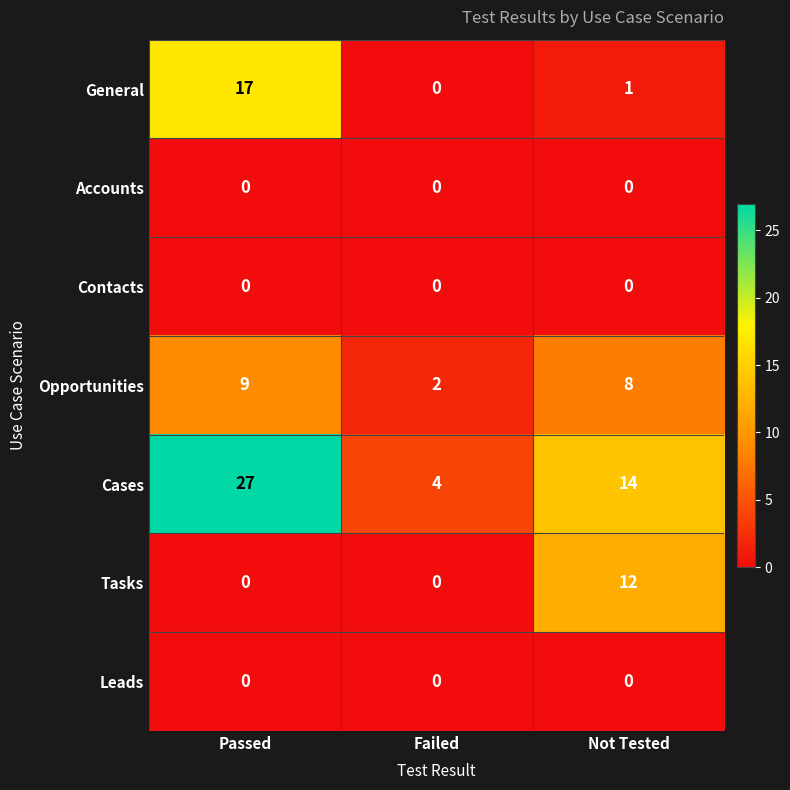

Which series has the widest spread of values?

Cases